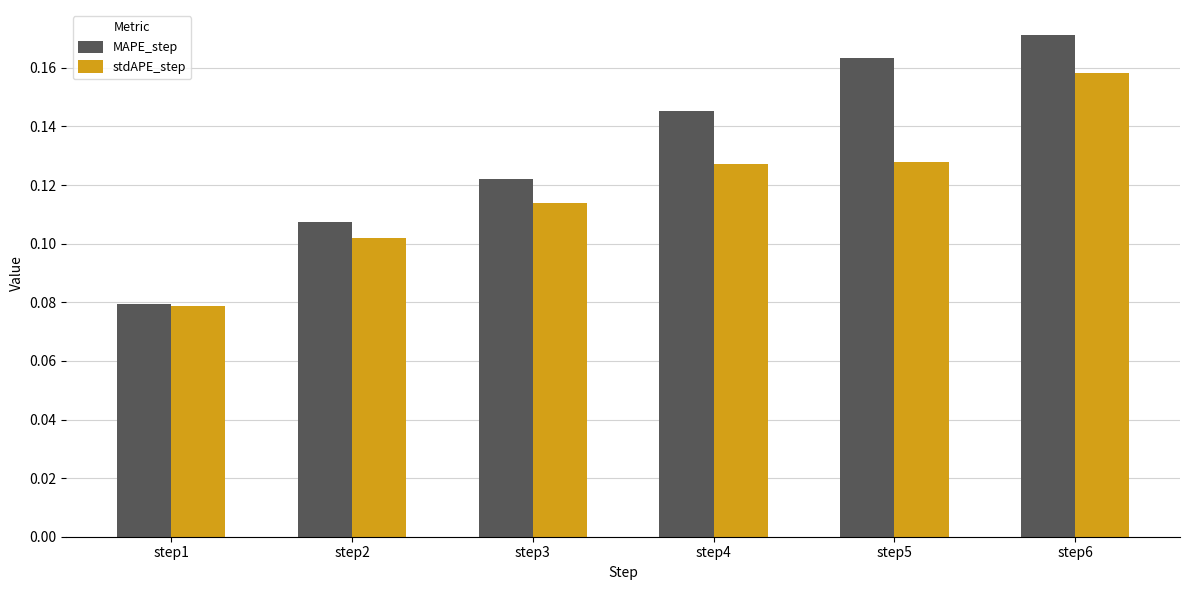

At how many categories does at least one series exceed 0?

6